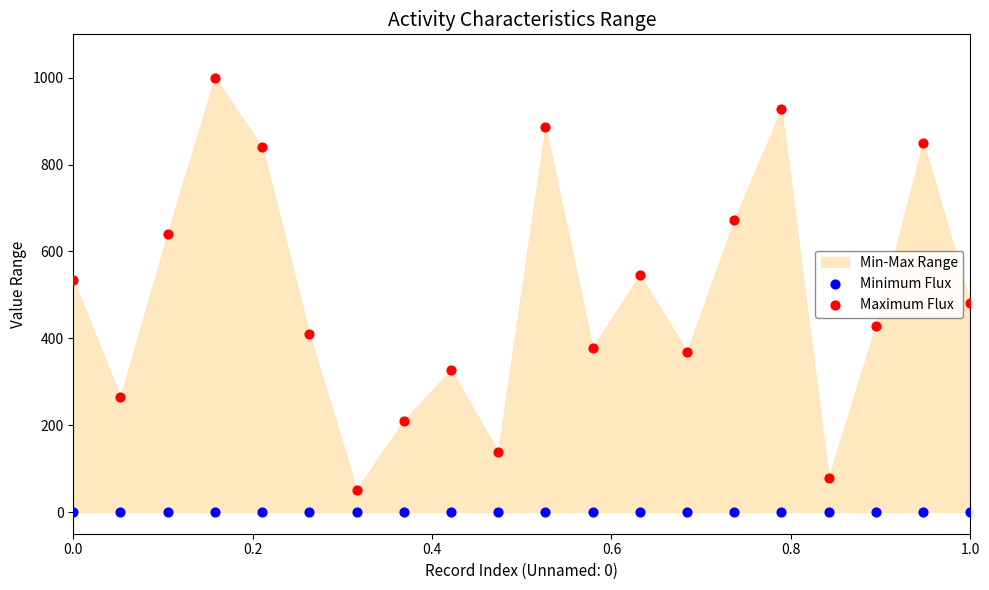

Across all data points, what is the range of Y values (max minus min)?

1000.0